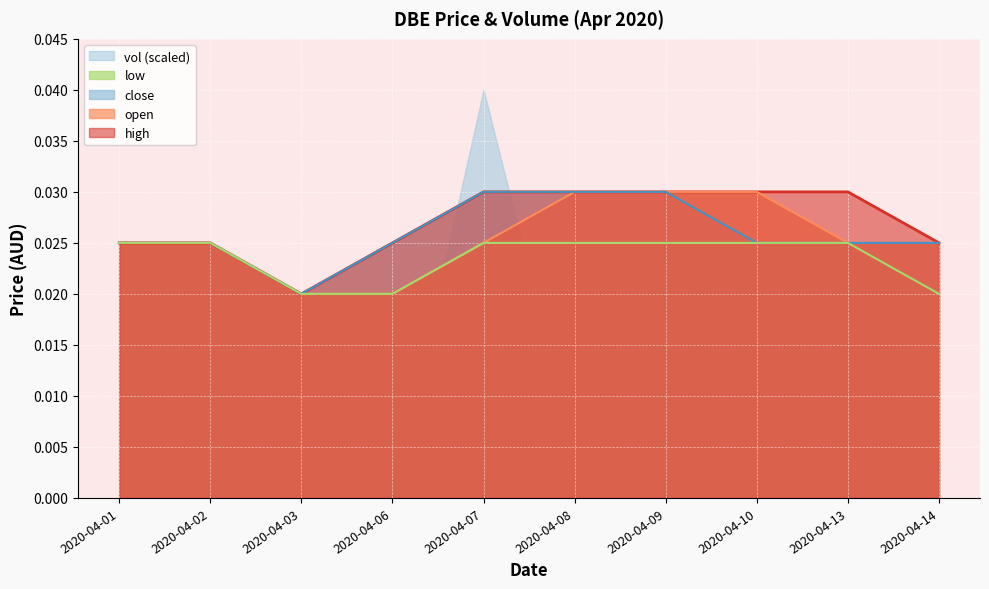

True or false: low and high cross at least once.

False